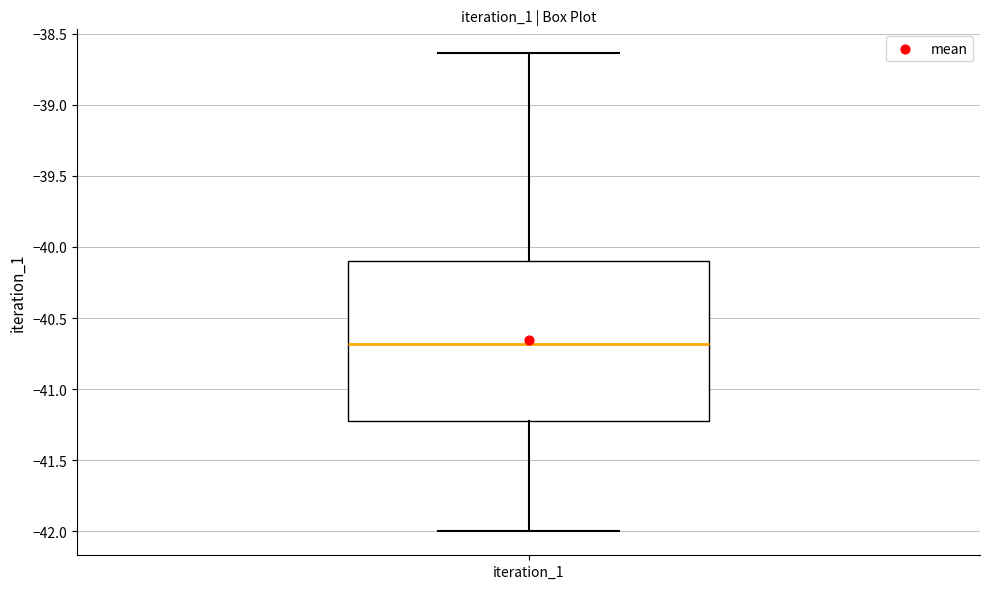

Transcribe this box plot: give where the median line is, the range the box spans, and where the two whiskers end, as read against the y-axis. The values are not printed on the chart, so give them approximately, as read against the axis.

median -40.70, box -41.25 to -40.10, whiskers -42.00 to -38.65